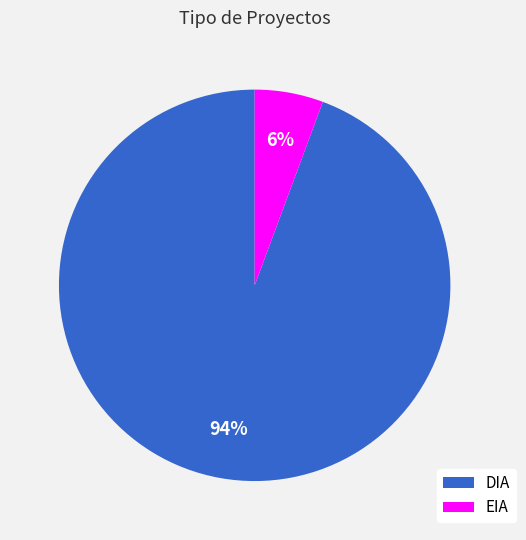

Is the sum of DIA and EIA greater than half?

Yes